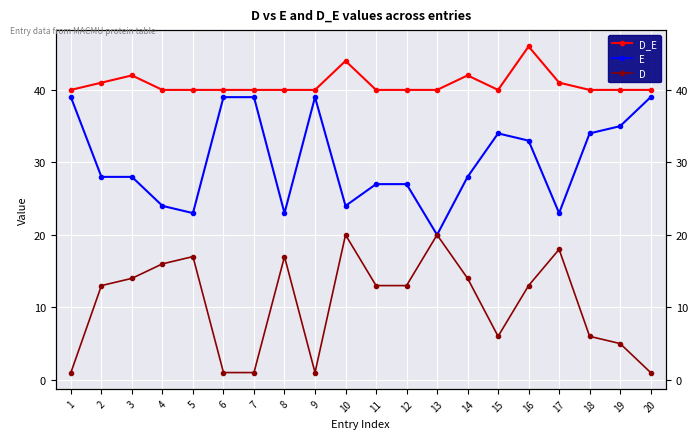

True or false: E has a value of 27 at 11.

True